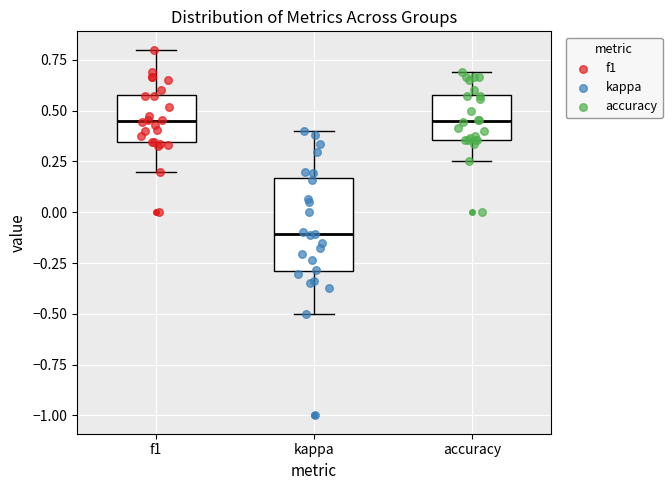

Reading left to right, transcribe this box plot: for each box, give where its median line is, the range the box spans, and where its two whiskers end, as read against the y-axis. The values are not printed on the chart, so give them approximately, as read against the axis.

f1: median 0.45, box 0.35 to 0.60, whiskers 0.20 to 0.80
kappa: median -0.10, box -0.30 to 0.15, whiskers -0.50 to 0.40
accuracy: median 0.45, box 0.35 to 0.60, whiskers 0.25 to 0.70